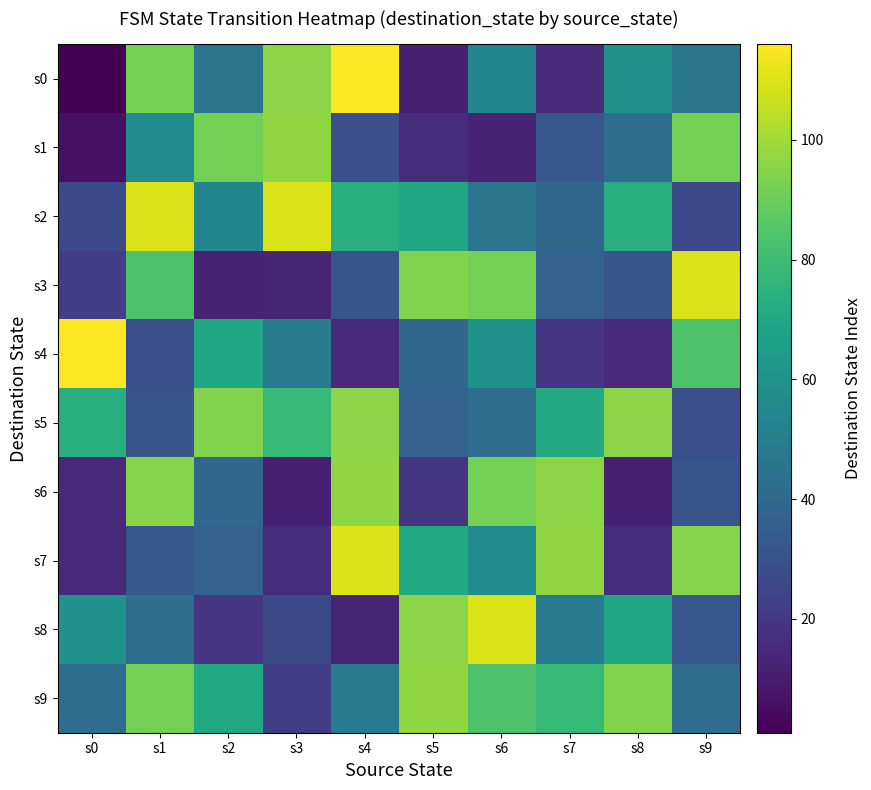

Reading left to right, list all the values displayed in this chart.

s0: s0=1	s1=92	s2=46	s3=96	s4=116	s5=11	s6=54	s7=15	s8=60	s9=46
s1: s0=6	s1=57	s2=92	s3=97	s4=29	s5=16	s6=12	s7=32	s8=42	s9=92
s2: s0=27	s1=110	s2=54	s3=110	s4=73	s5=70	s6=46	s7=39	s8=73	s9=27
s3: s0=22	s1=84	s2=12	s3=13	s4=31	s5=94	s6=92	s7=37	s8=31	s9=110
s4: s0=116	s1=29	s2=70	s3=48	s4=15	s5=39	s6=60	s7=19	s8=15	s9=84
s5: s0=73	s1=31	s2=94	s3=78	s4=96	s5=37	s6=42	s7=71	s8=96	s9=29
s6: s0=15	s1=95	s2=39	s3=11	s4=97	s5=19	s6=92	s7=96	s8=11	s9=31
s7: s0=15	s1=32	s2=37	s3=16	s4=110	s5=71	s6=57	s7=97	s8=16	s9=95
s8: s0=60	s1=42	s2=19	s3=27	s4=13	s5=96	s6=110	s7=48	s8=70	s9=32
s9: s0=42	s1=92	s2=71	s3=22	s4=48	s5=97	s6=84	s7=78	s8=94	s9=42